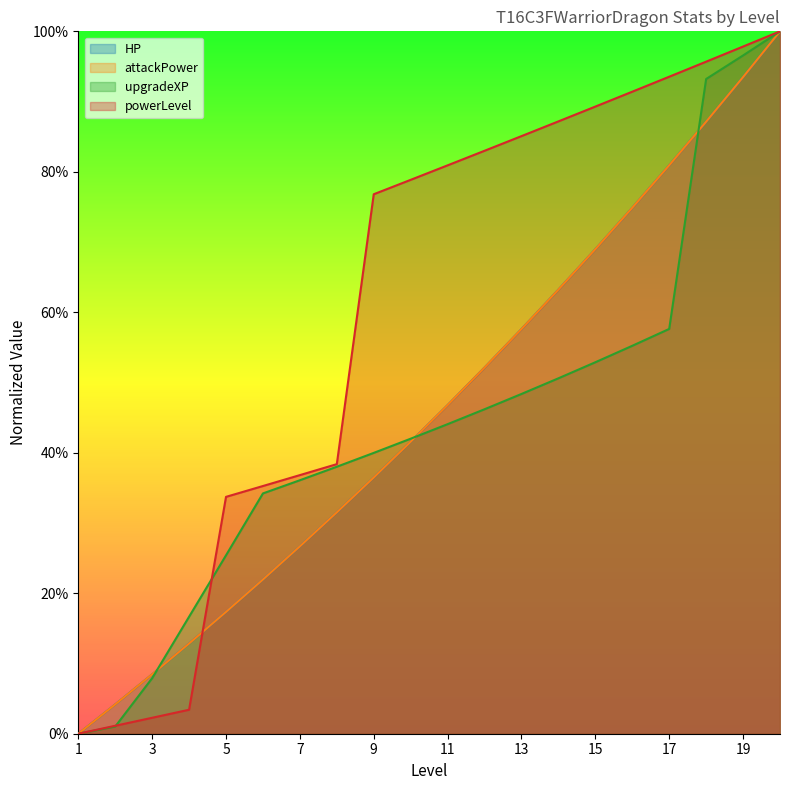

Rank the series by their maximum value, from lowest to highest.

HP, attackPower, upgradeXP, powerLevel